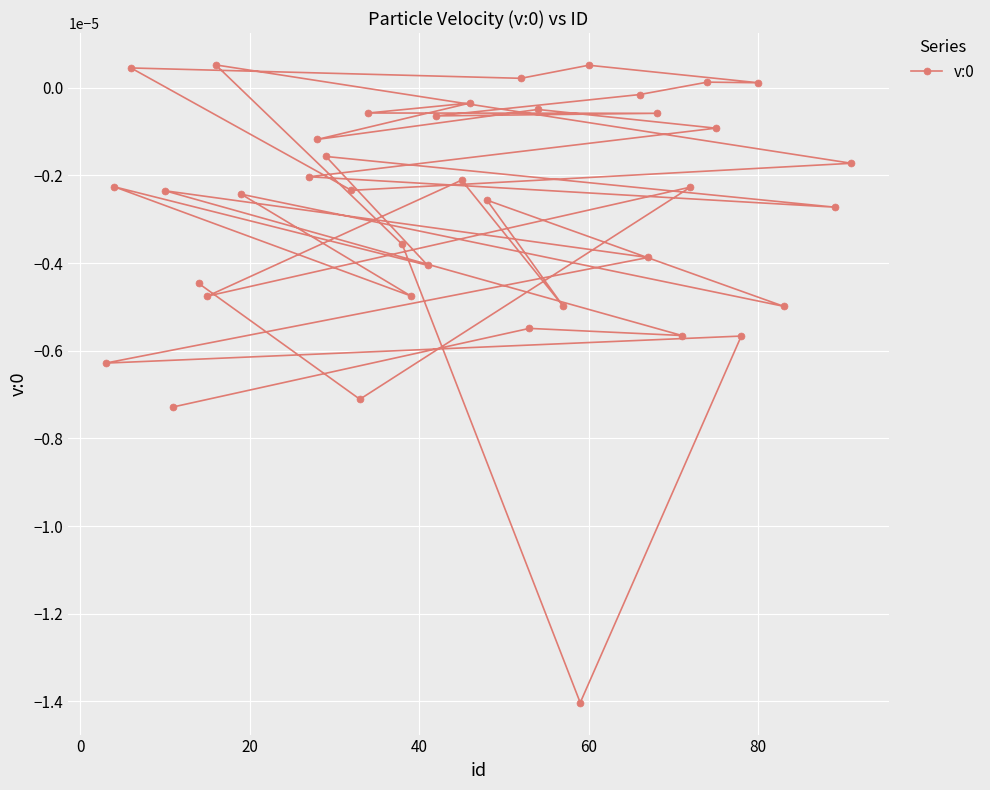

The chart shows a value of 0.0 at 80. True or false?

False